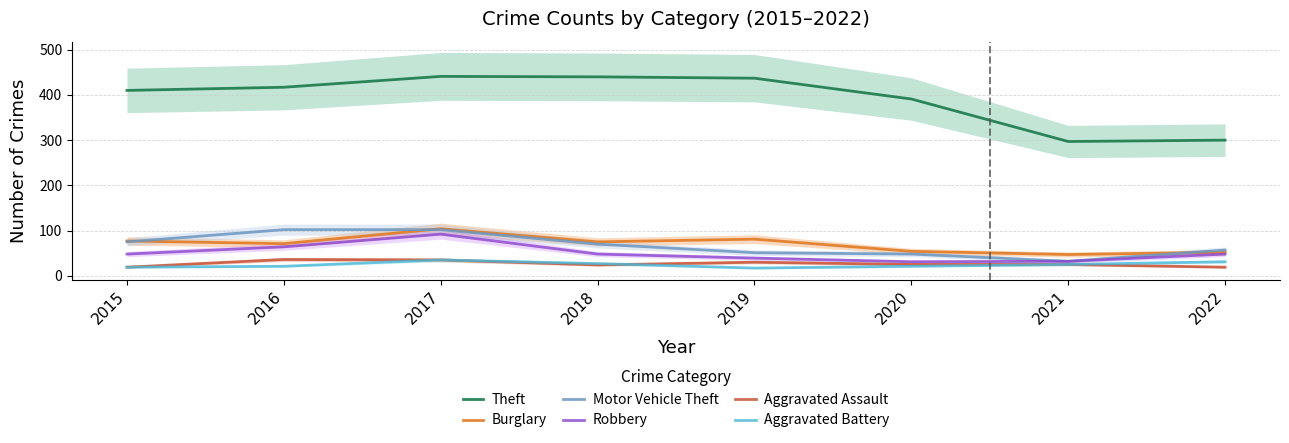

What is the maximum value for Aggravated Battery?

35